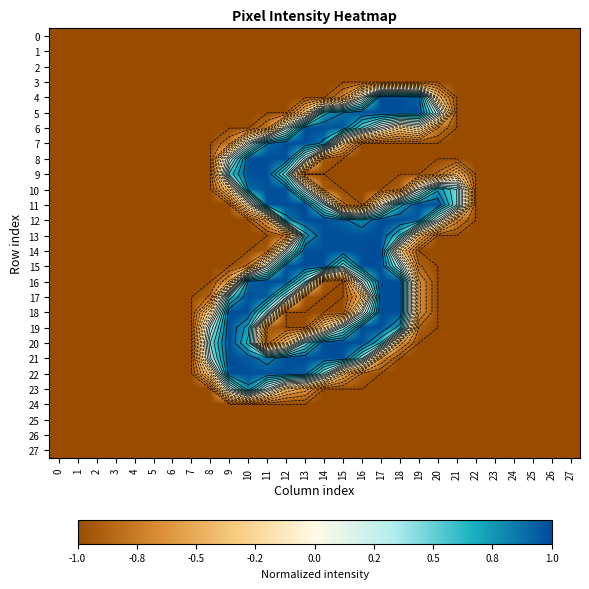

How many negative values does the 16 series have?

21